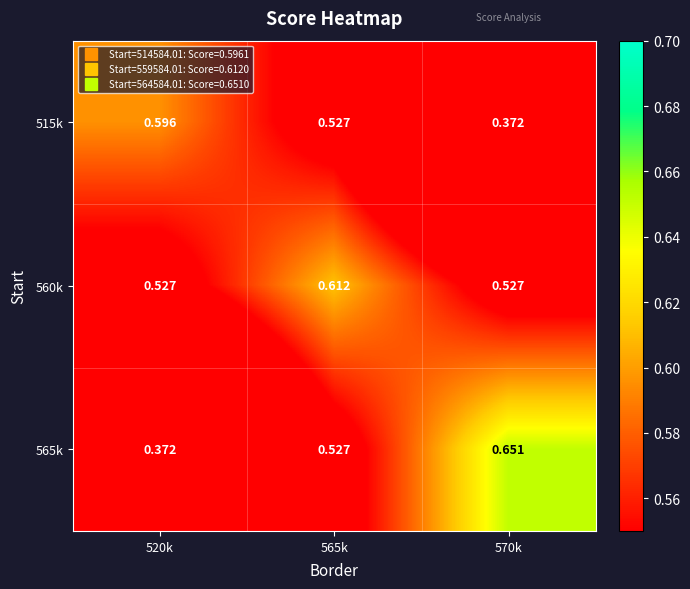

Is the value of 560k at 565k greater than the value of 515k at 520k?

Yes